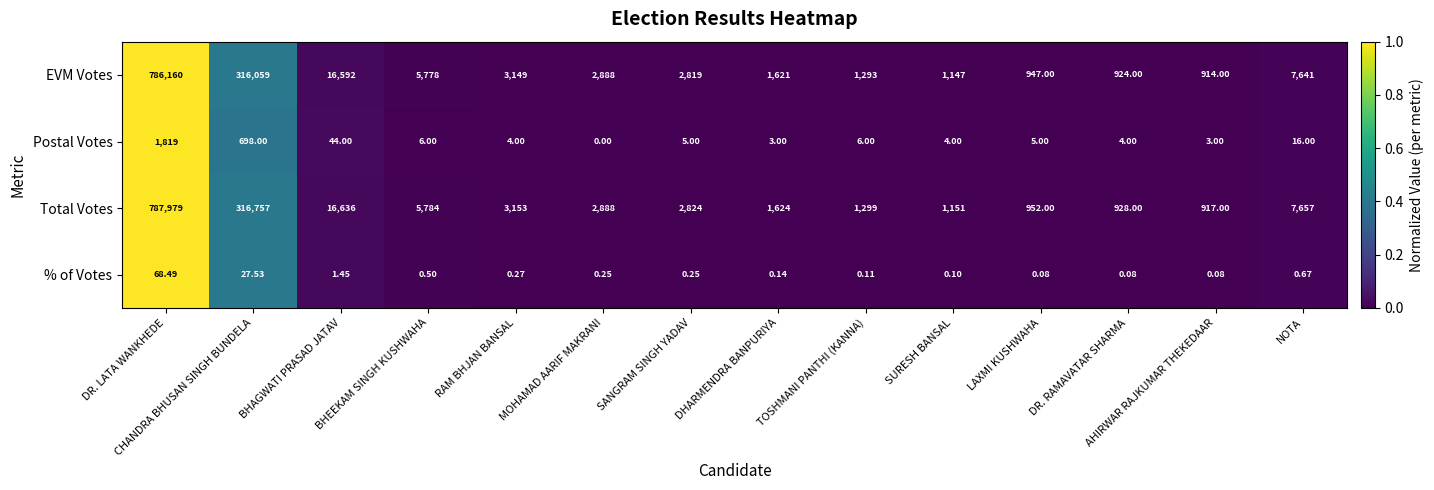

List the series in order of their peak value, lowest first.

% of Votes, Postal Votes, EVM Votes, Total Votes